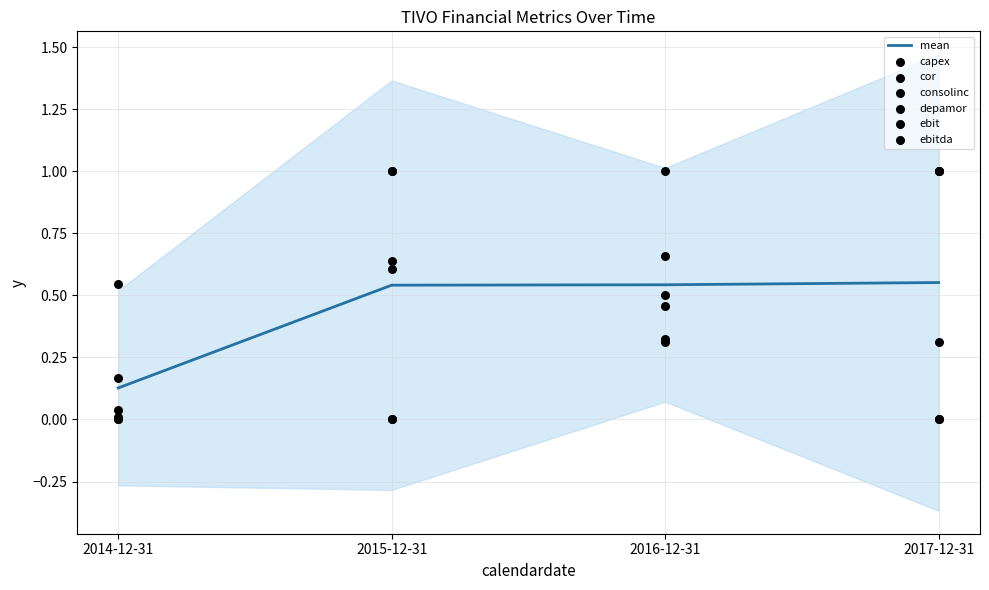

What are all the series names shown in the legend?

capex, cor, consolinc, depamor, ebit, ebitda